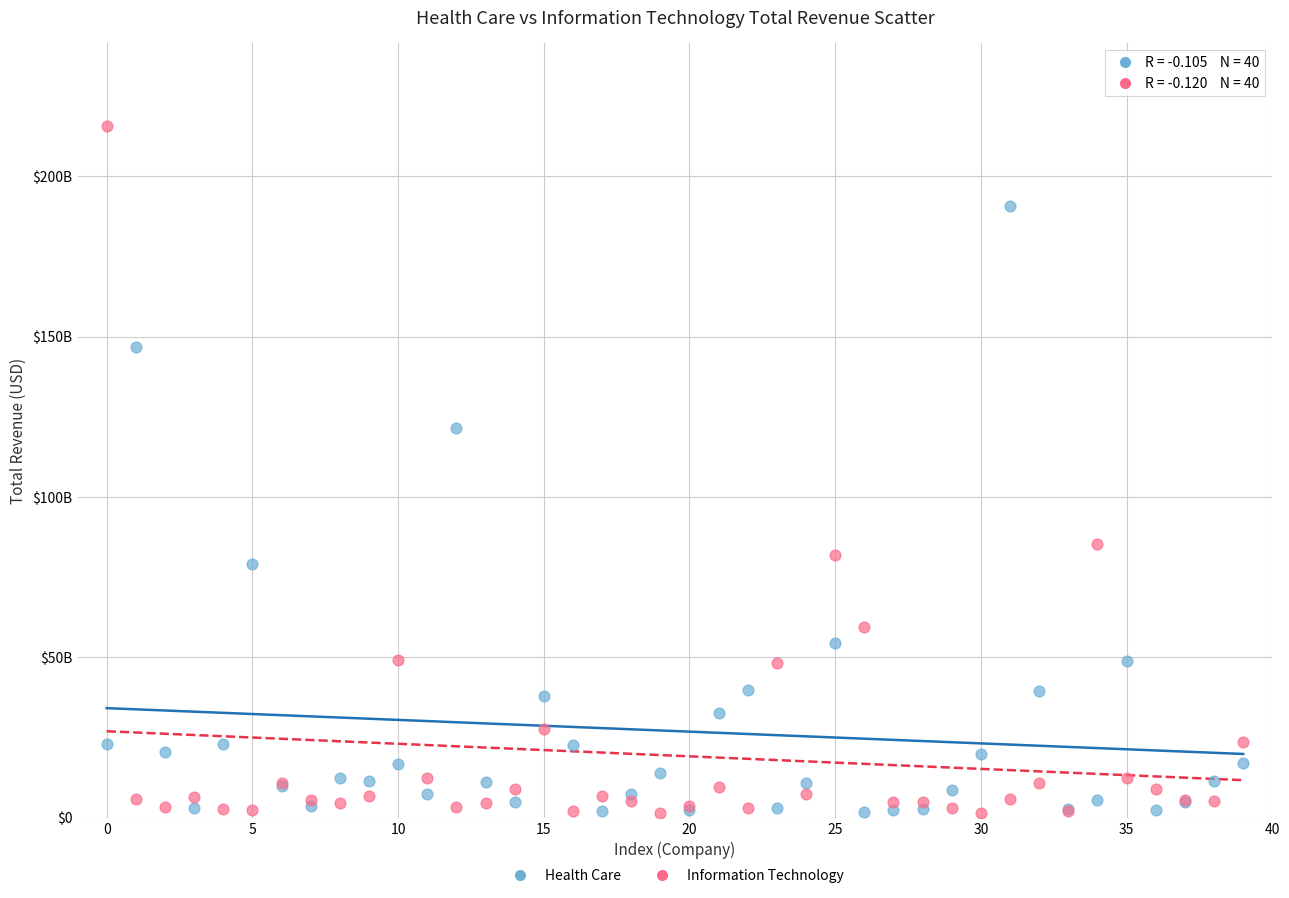

Which series contains the highest Y value?

Information Technology